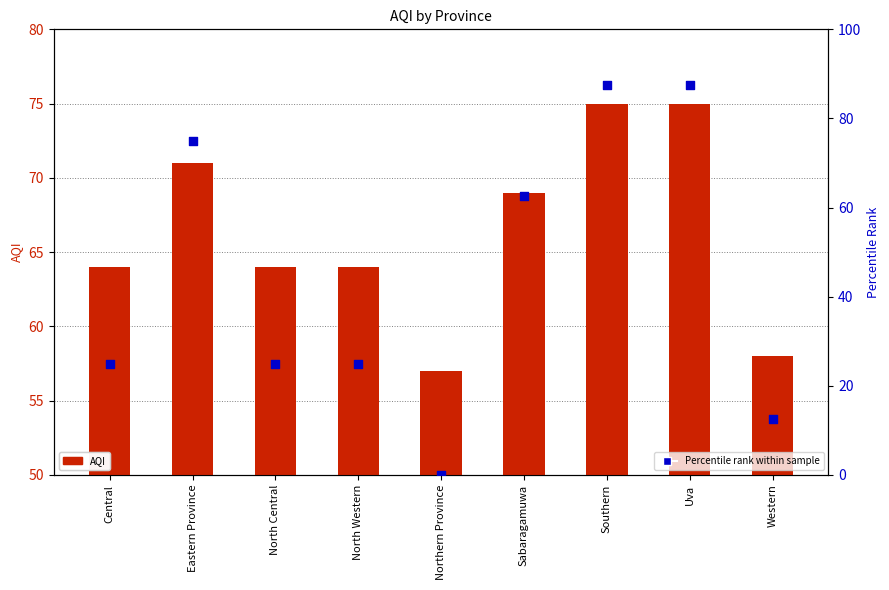

Is the value of Percentile rank within sample at Sabaragamuwa greater than the value of AQI at Western?

Yes